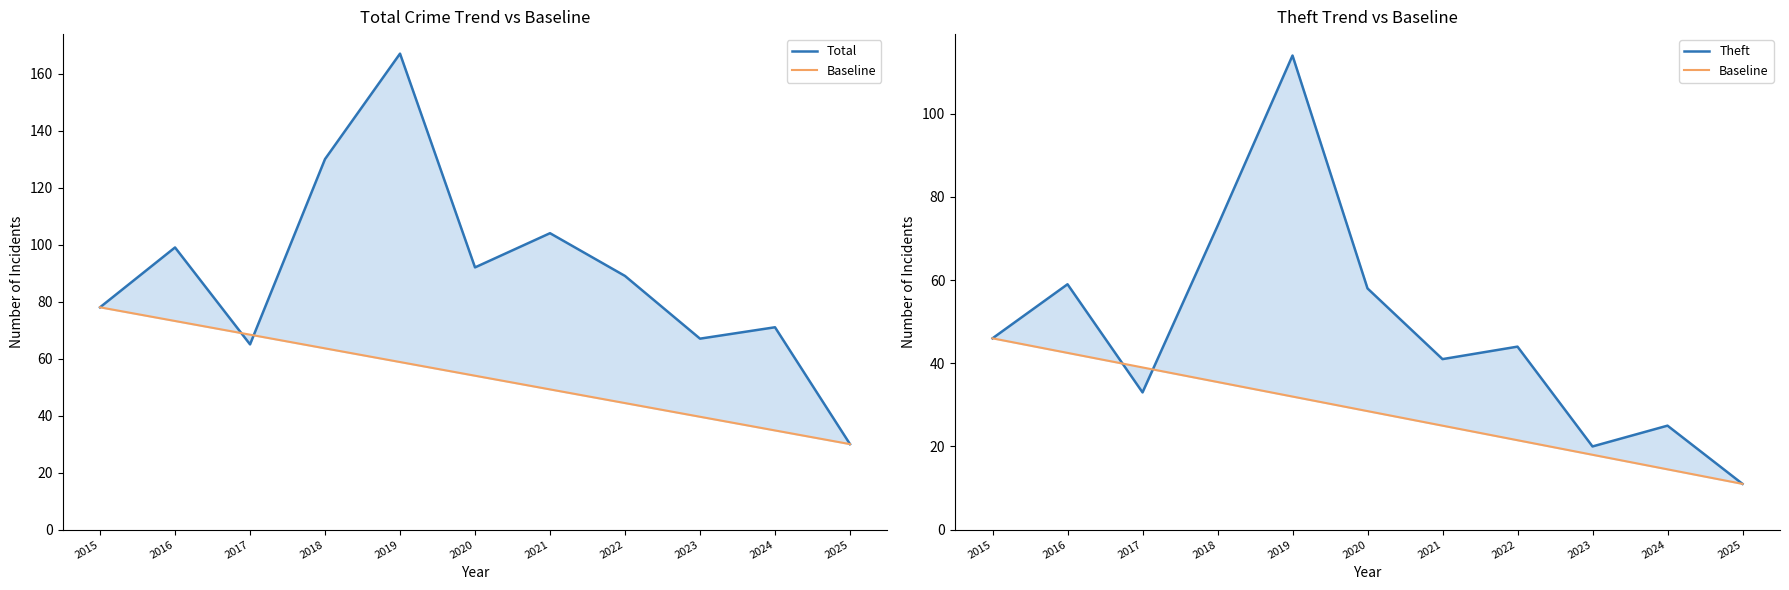

At which label does Theft first exceed 44?

2015